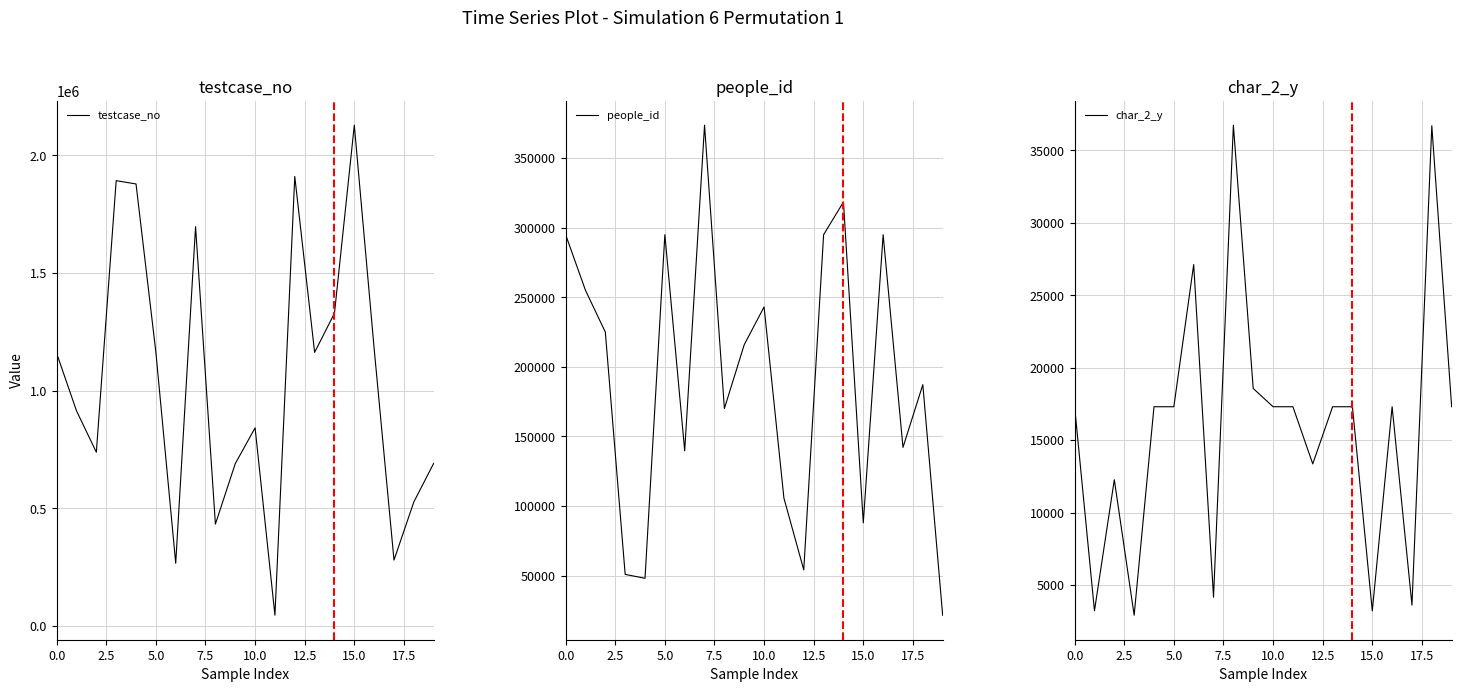

List the series in order of their overall mean, highest first.

testcase_no, people_id, char_2_y